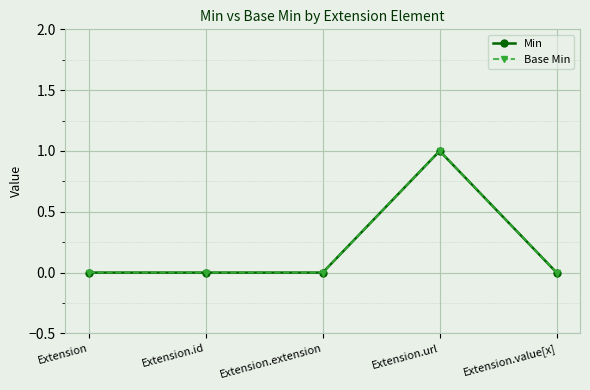

Is this an area chart (filled region under the line)?

No